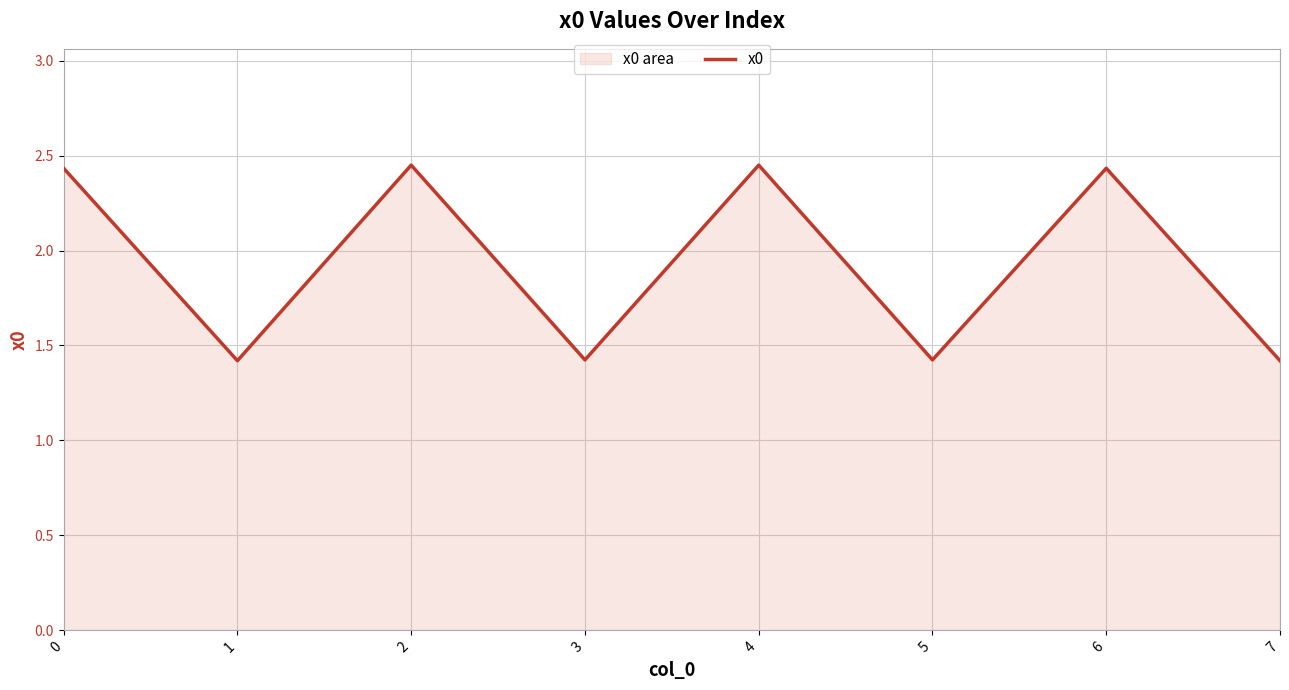

Rank the categories by value from lowest to highest.

1, 7, 3, 5, 0, 6, 2, 4